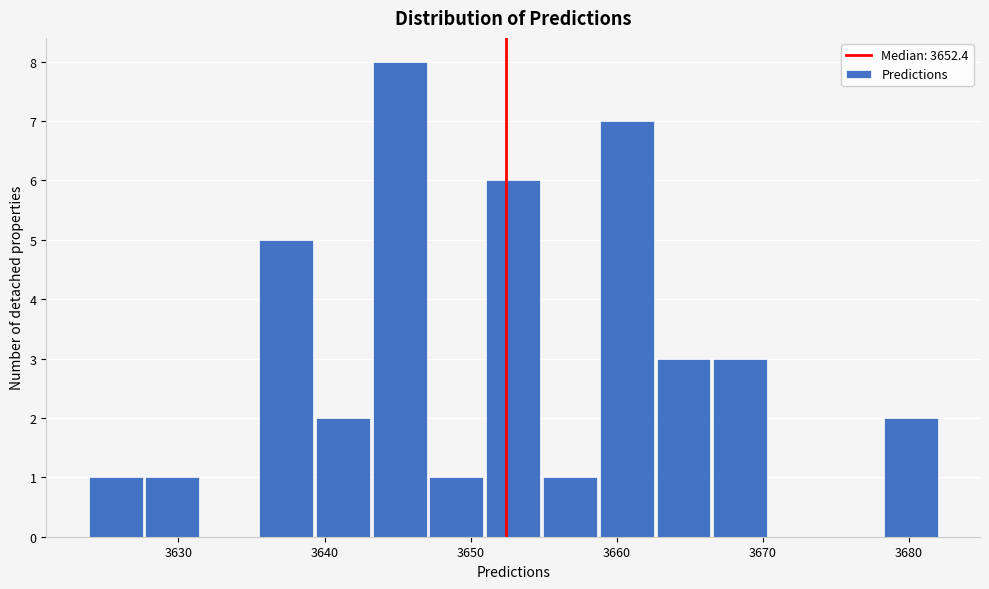

Read against the x-axis, roughly where is the centre of the tallest bar?

3645